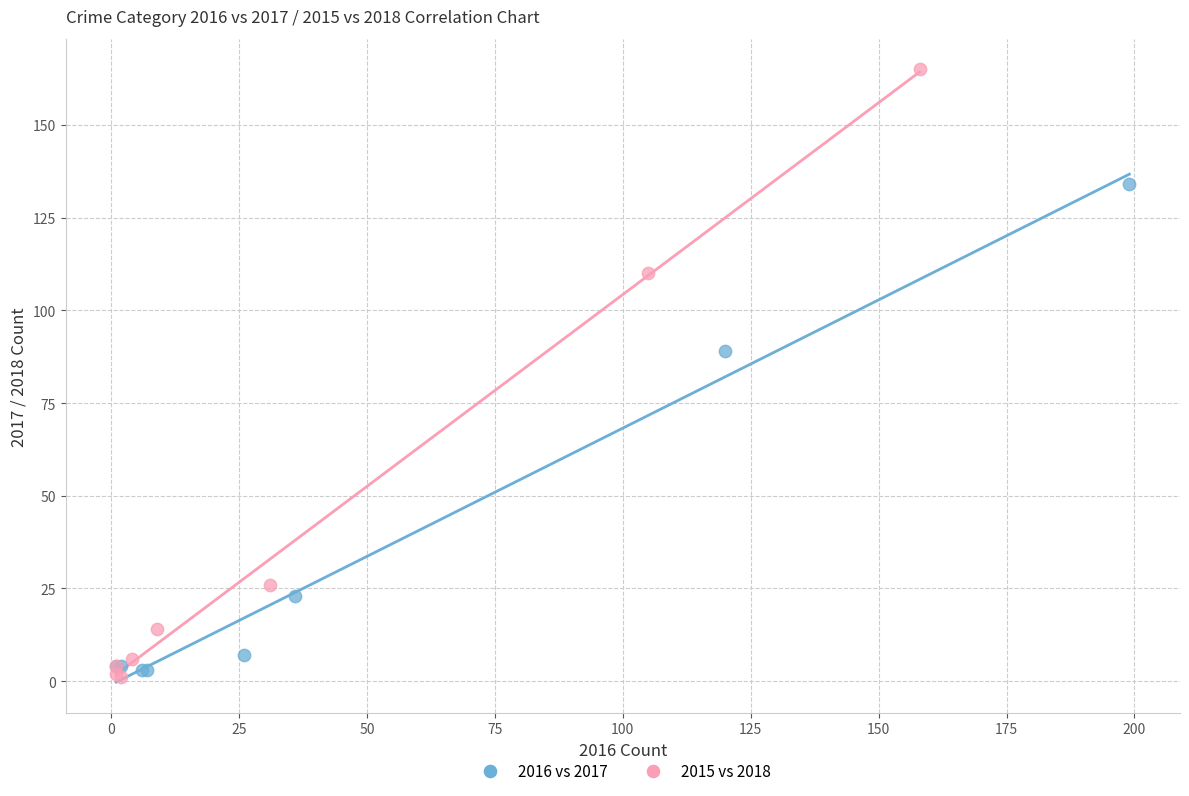

Which series has the largest Y range (max minus min)?

2015 vs 2018